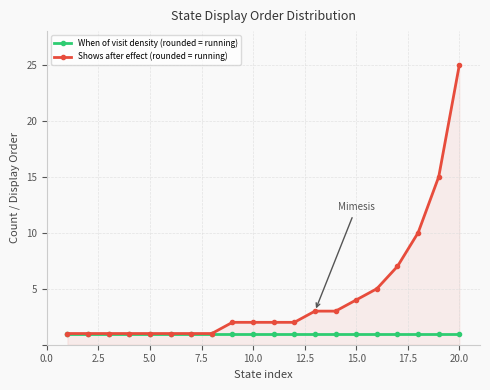

What is the value of the When of visit density (rounded = running) point at the 8th from the left?

1